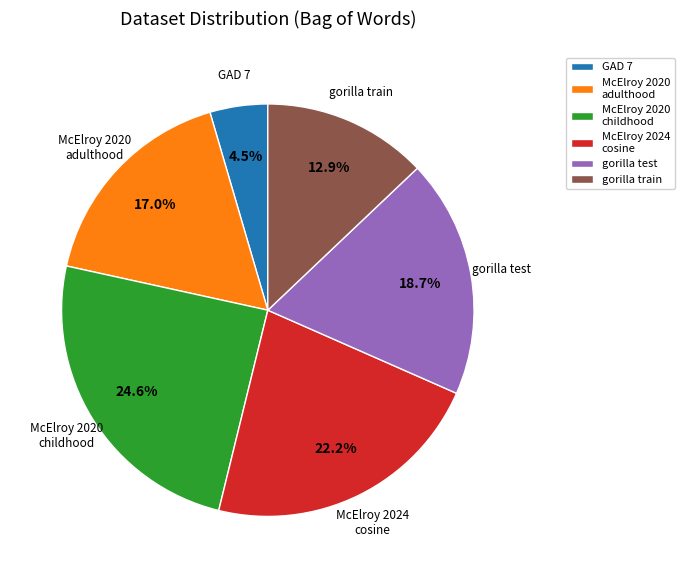

Which category has the biggest portion of the pie?

McElroy 2020 childhood